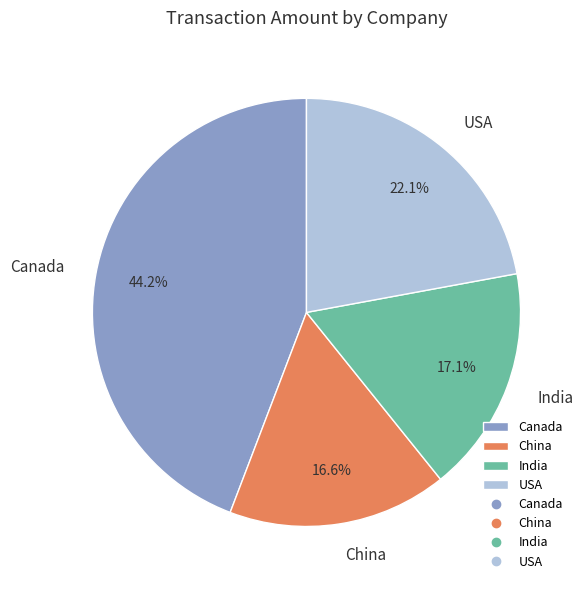

Which has a higher value, USA or Canada?

Canada